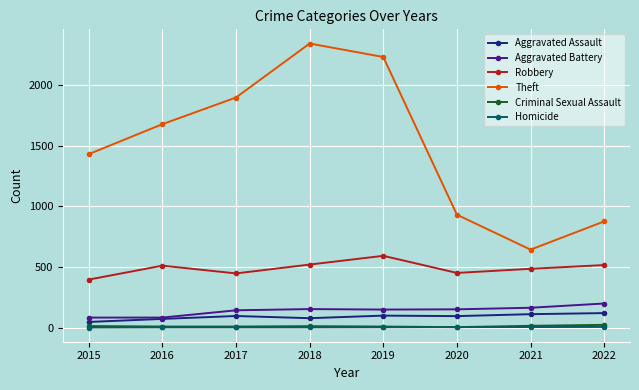

What is the minimum value for Aggravated Assault?

46